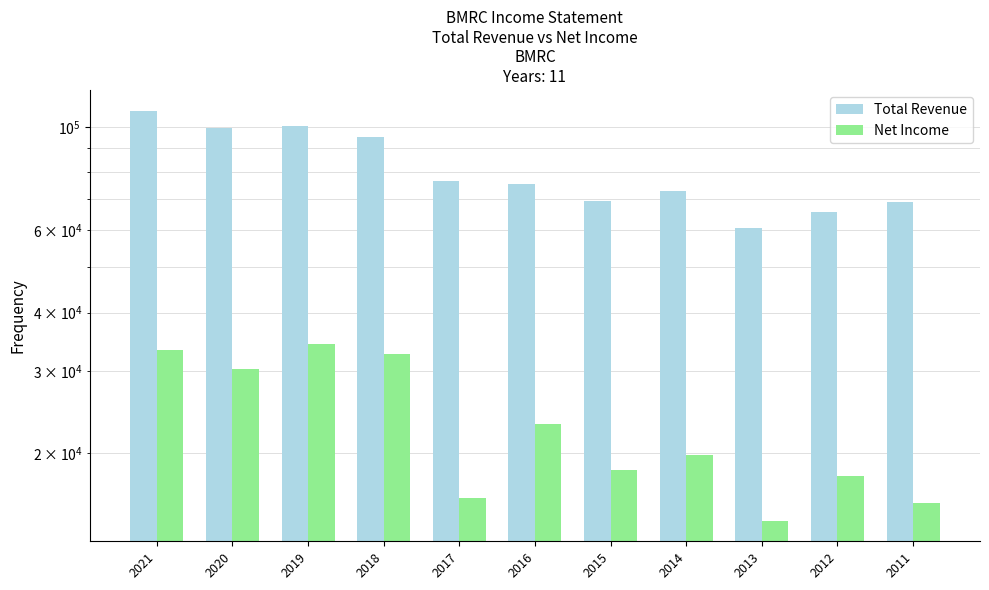

What is the spread (max minus min) of values at 2015?

51000